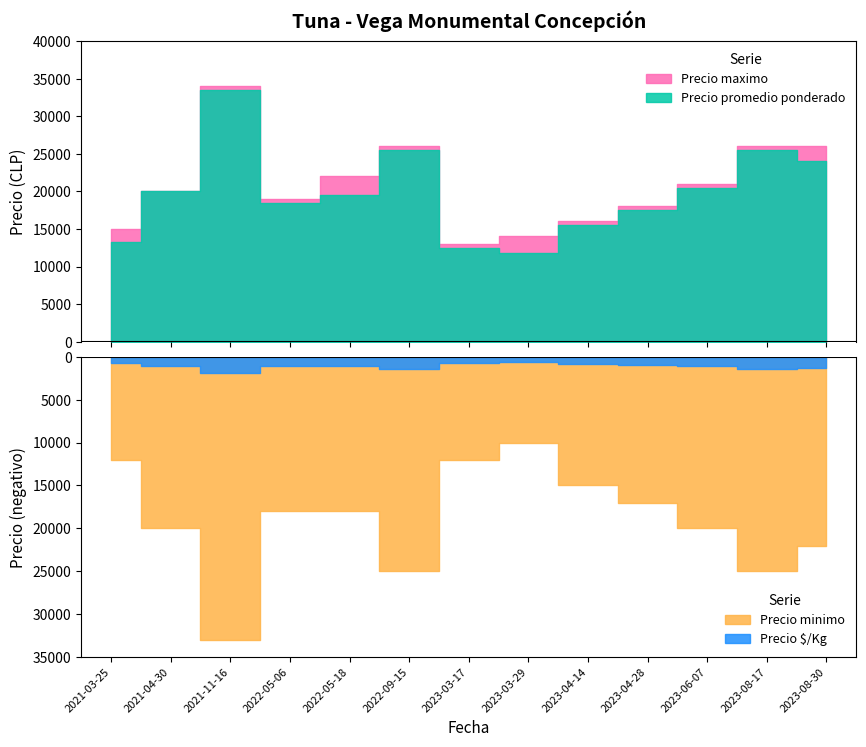

Reading left to right, extract all data points from this chart.

Precio promedio ponderado: 13250	20000	33500	18500	19500	25500	12500	11800	15500	17500	20500	25500	24000
Precio maximo: 15000	20000	34000	19000	22000	26000	13000	14000	16000	18000	21000	26000	26000
Precio minimo: 12000	20000	33000	18000	18000	25000	12000	10000	15000	17000	20000	25000	22000
Precio por kg: 737	1111	1861	1028	1083	1417	694	656	861	972	1139	1417	1333